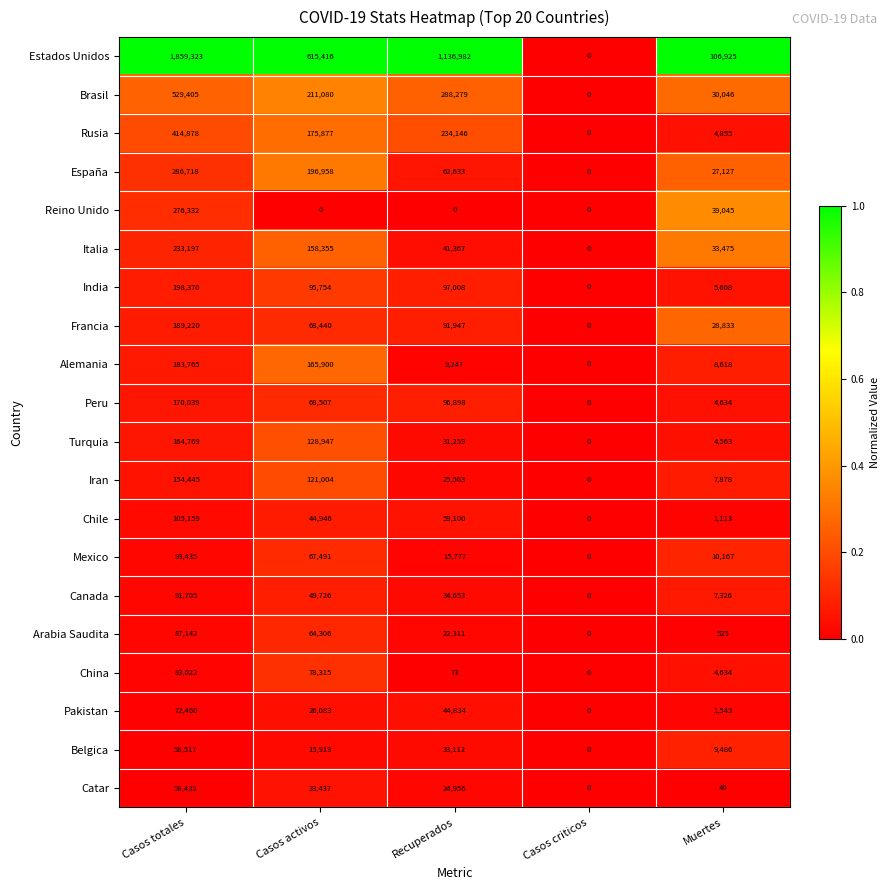

Which category has the highest value in the Turquia series?

Casos totales